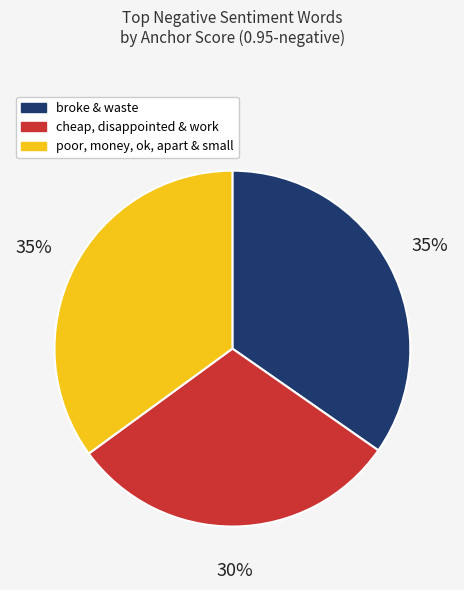

Count the number of slices in the pie.

3